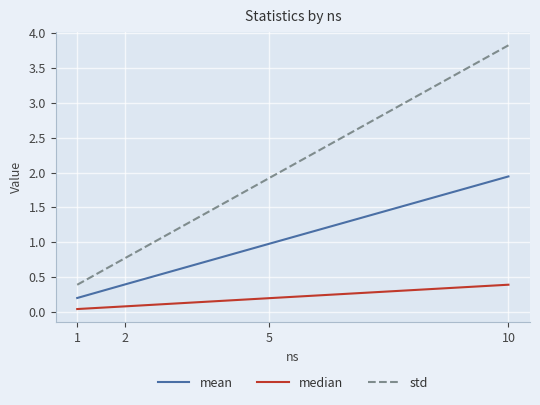

At how many categories does at least one series exceed 2?

1